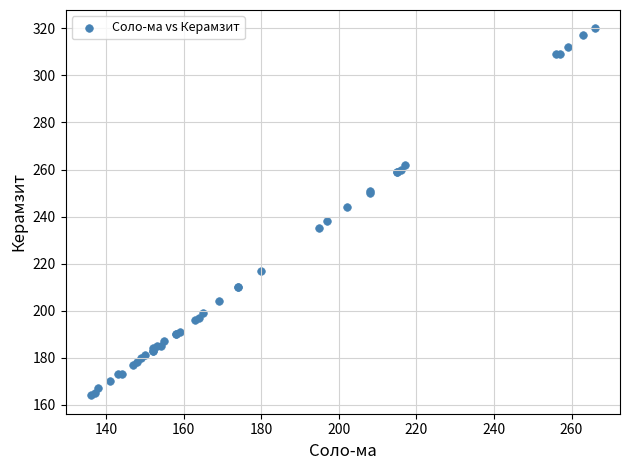

What Y value in the scatter plot is closest to 242?

244